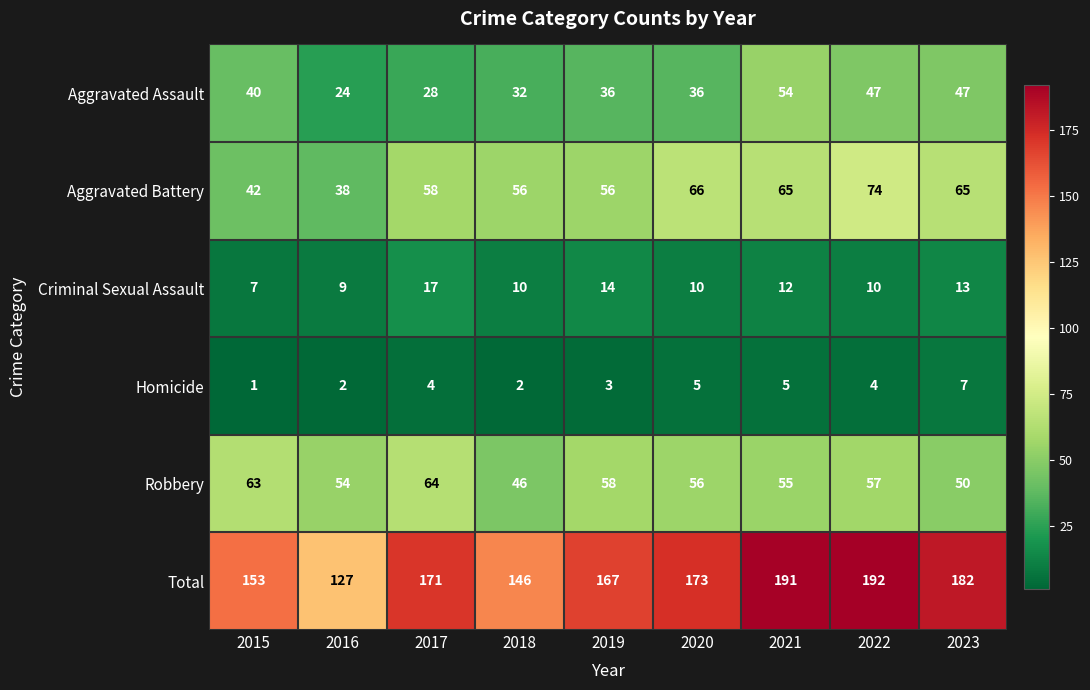

Which series has the largest total across all categories?

Total